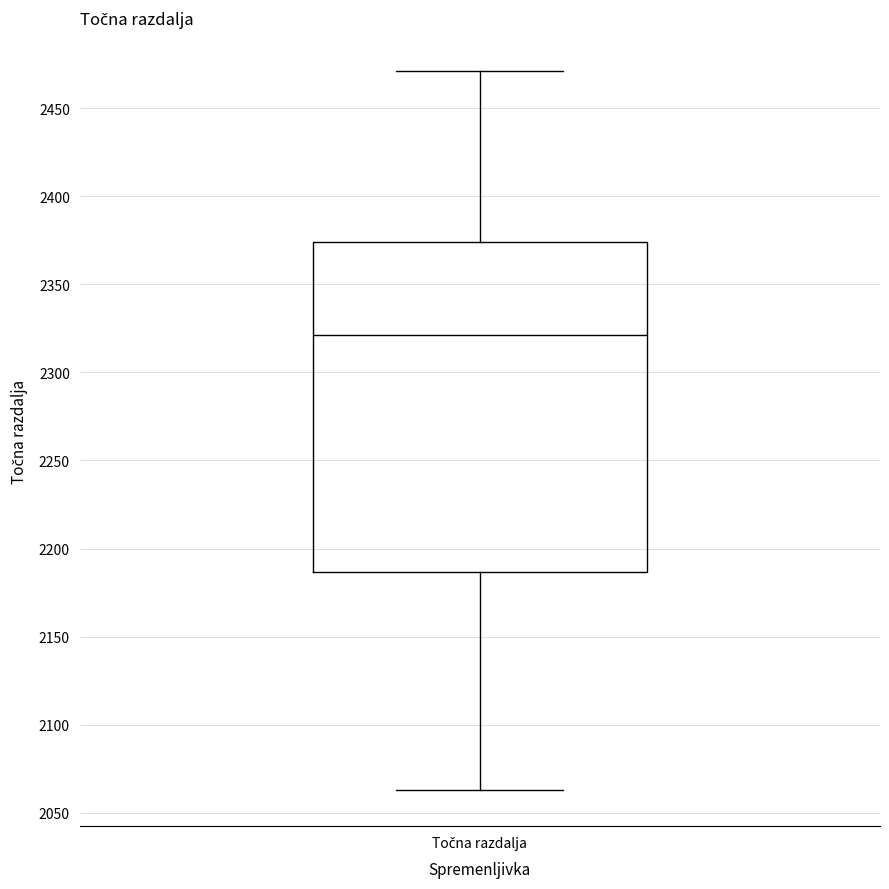

Transcribe this box plot: give where the median line is, the range the box spans, and where the two whiskers end, as read against the y-axis. The values are not printed on the chart, so give them approximately, as read against the axis.

median 2320, box 2185 to 2375, whiskers 2065 to 2470